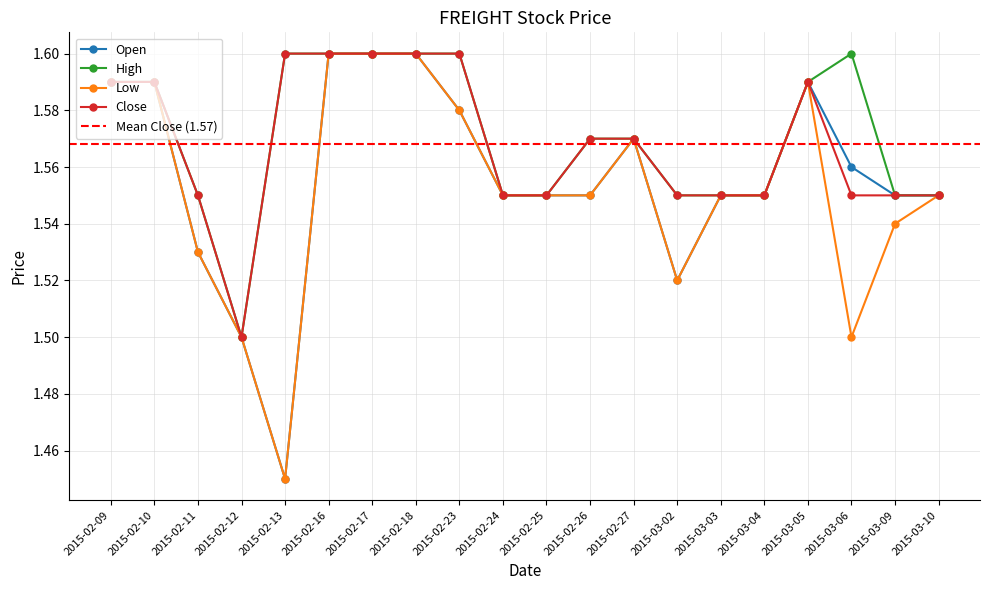

Count the low values in the range 1 to 2.

20